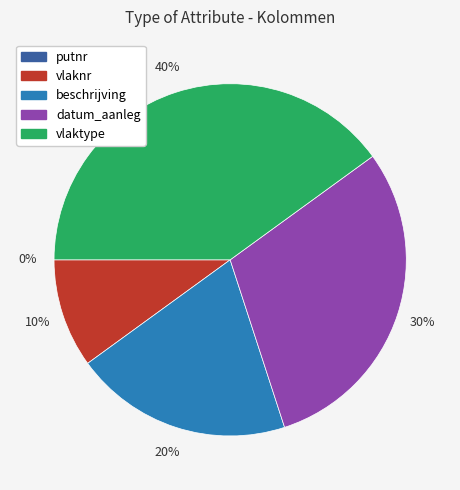

What is the change in value from putnr to vlaktype?

+4